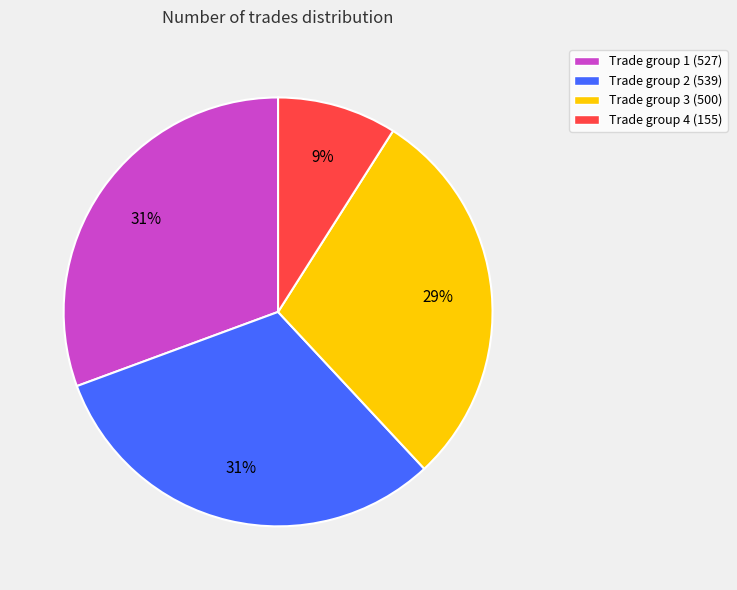

Does Trade group 2 (539) account for over 50% of the chart?

No